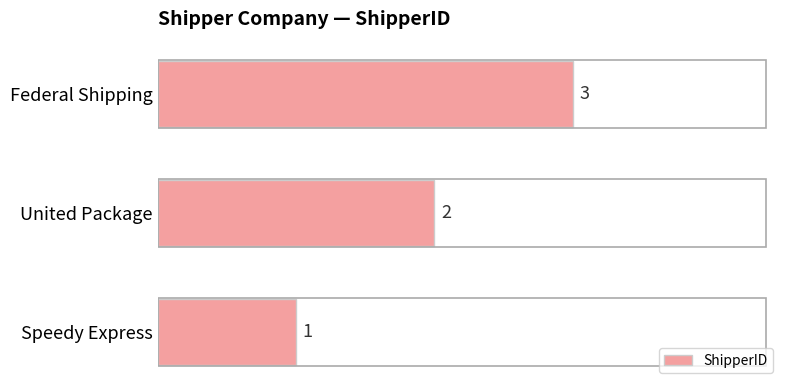

Does the chart contain stacked bars?

No